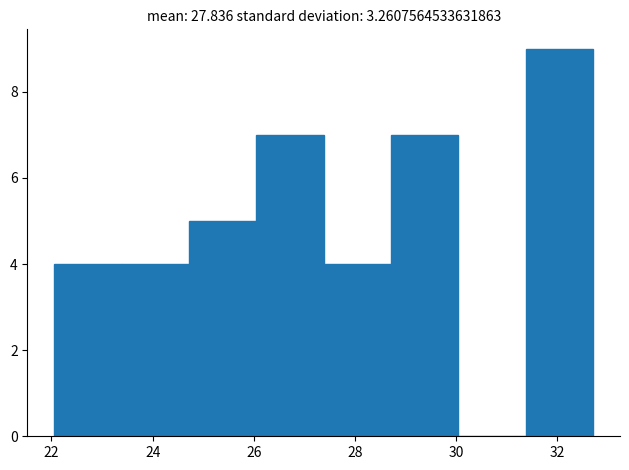

Reading left to right, transcribe this chart: for each bar, give the range it covers on the x-axis and its height. Neither the bar edges nor the heights are printed on the chart, so give them approximately, as read against the axes.

22.0 to 23.4: 4
23.4 to 24.8: 4
24.8 to 26.0: 5
26.0 to 27.4: 7
27.4 to 28.8: 4
28.8 to 30.0: 7
30.0 to 31.4: 0
31.4 to 32.8: 9